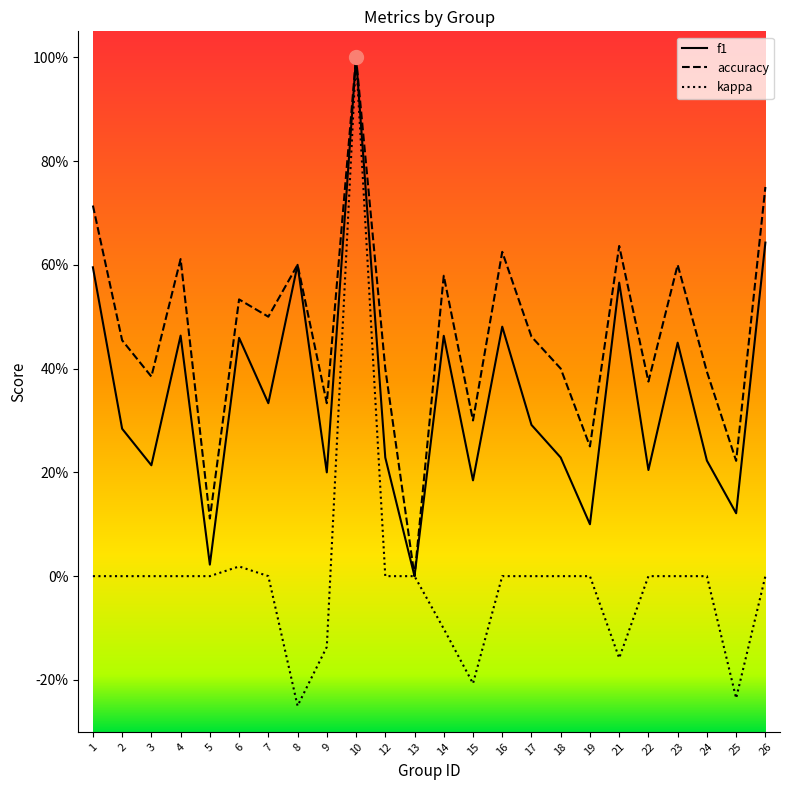

Reading left to right, list all the values displayed in this chart.

f1: 0.6	0.3	0.2	0.5	0.0	0.5	0.3	0.6	0.2	1.0	0.2	0.0	0.5	0.2	0.5	0.3	0.2	0.1	0.6	0.2	0.5	0.2	0.1	0.6
accuracy: 0.7	0.5	0.4	0.6	0.1	0.5	0.5	0.6	0.3	1.0	0.4	0.0	0.6	0.3	0.6	0.5	0.4	0.2	0.6	0.4	0.6	0.4	0.2	0.8
kappa: 0.0	0.0	0.0	0.0	0.0	0.0	0.0	-0.2	-0.1	1.0	0.0	0.0	-0.1	-0.2	0.0	0.0	0.0	0.0	-0.2	0.0	0.0	0.0	-0.2	0.0